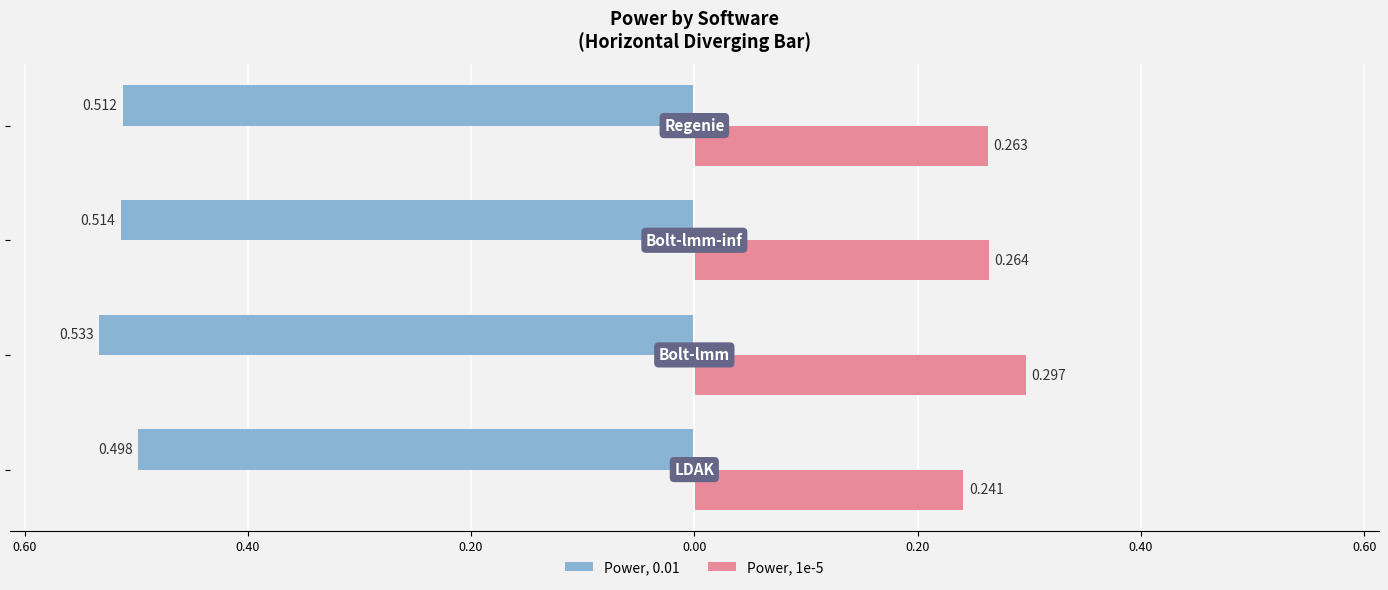

What are all the series names shown in the legend?

Power, 0.01, Power, 1e-5